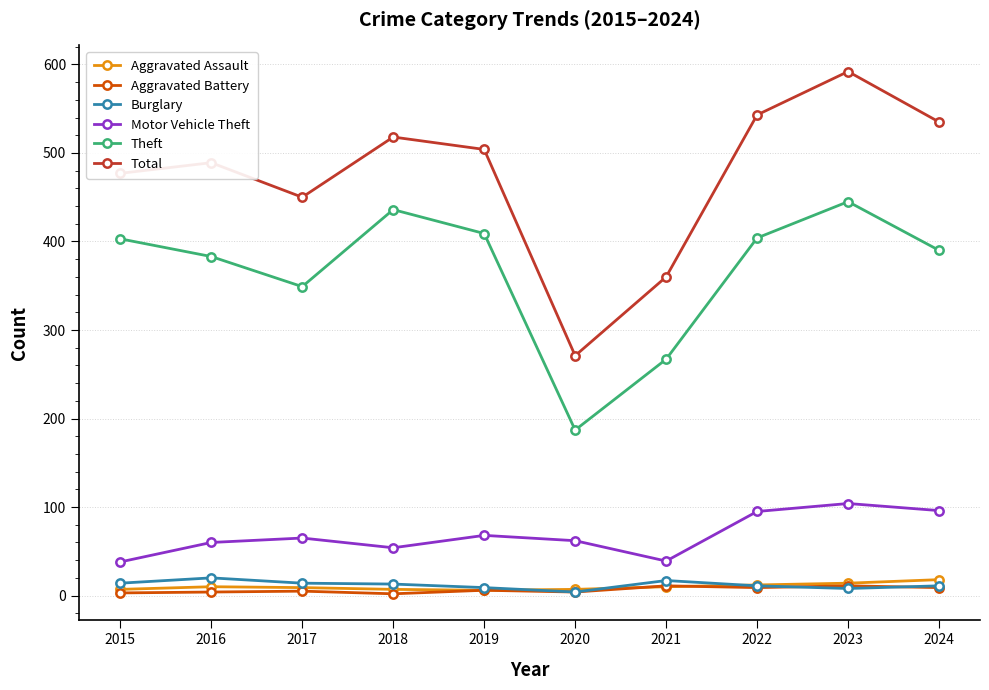

Which series has the largest range (max minus min)?

Total